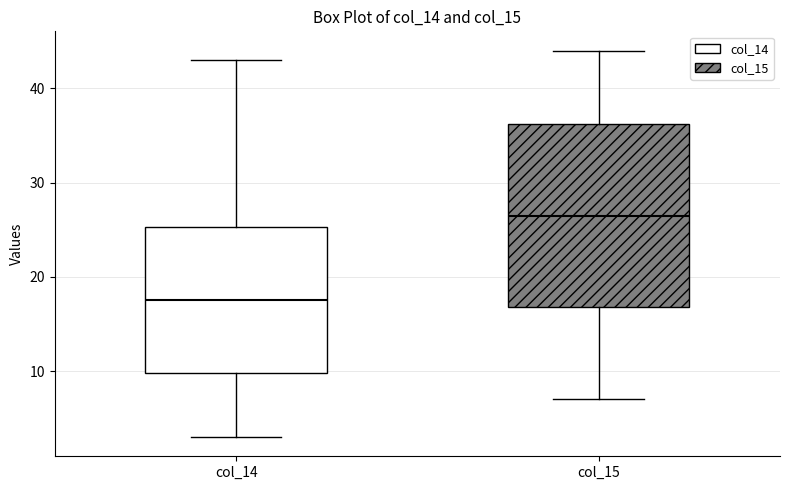

Reading left to right, read every box against the y-axis: the position of its median line, the range the box covers, and the ends of its whiskers. The values are not printed on the chart, so give them approximately, as read against the axis.

col_14: median 18, box 10 to 25, whiskers 3 to 43
col_15: median 27, box 17 to 36, whiskers 7 to 44